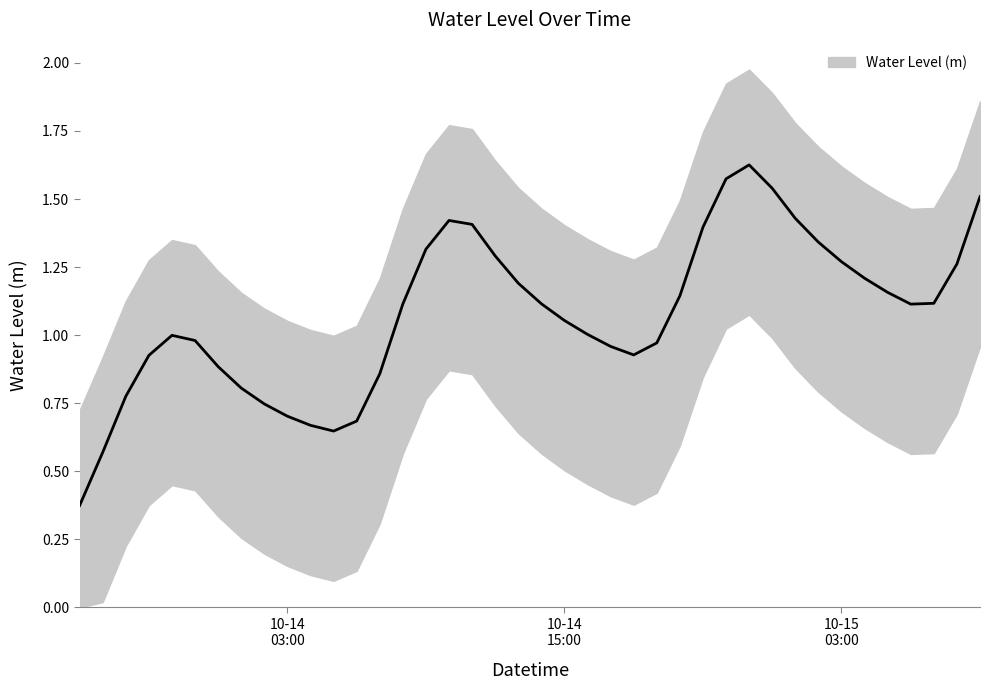

What is the label of the 5th point from the right?

2024-10-15 05:00:00